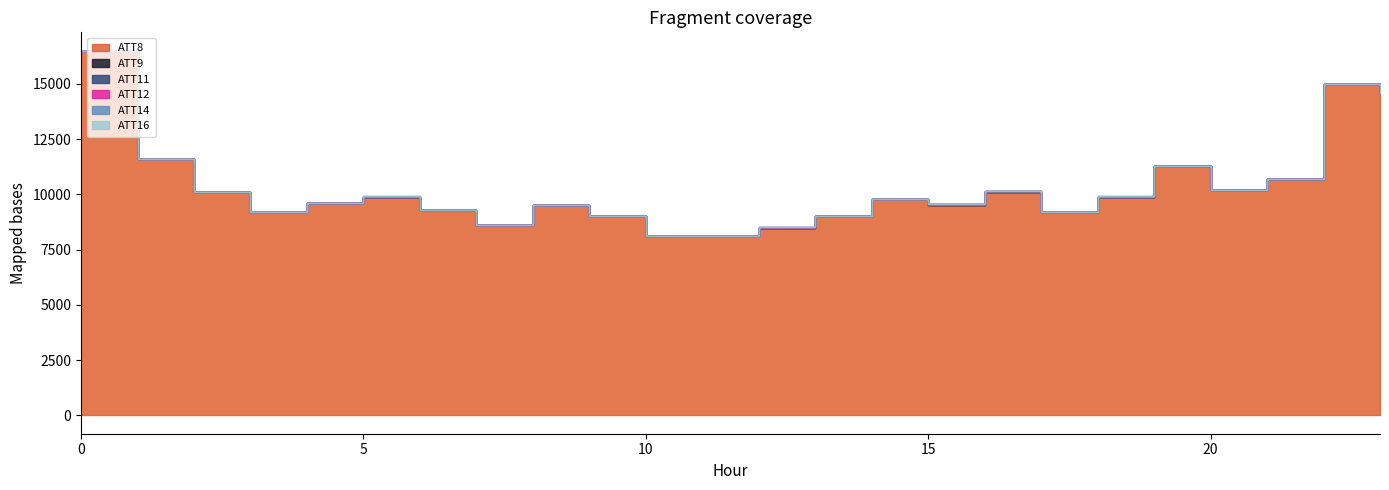

Rank the series by their maximum value, from lowest to highest.

ATT16, ATT12, ATT14, ATT11, ATT9, ATT8